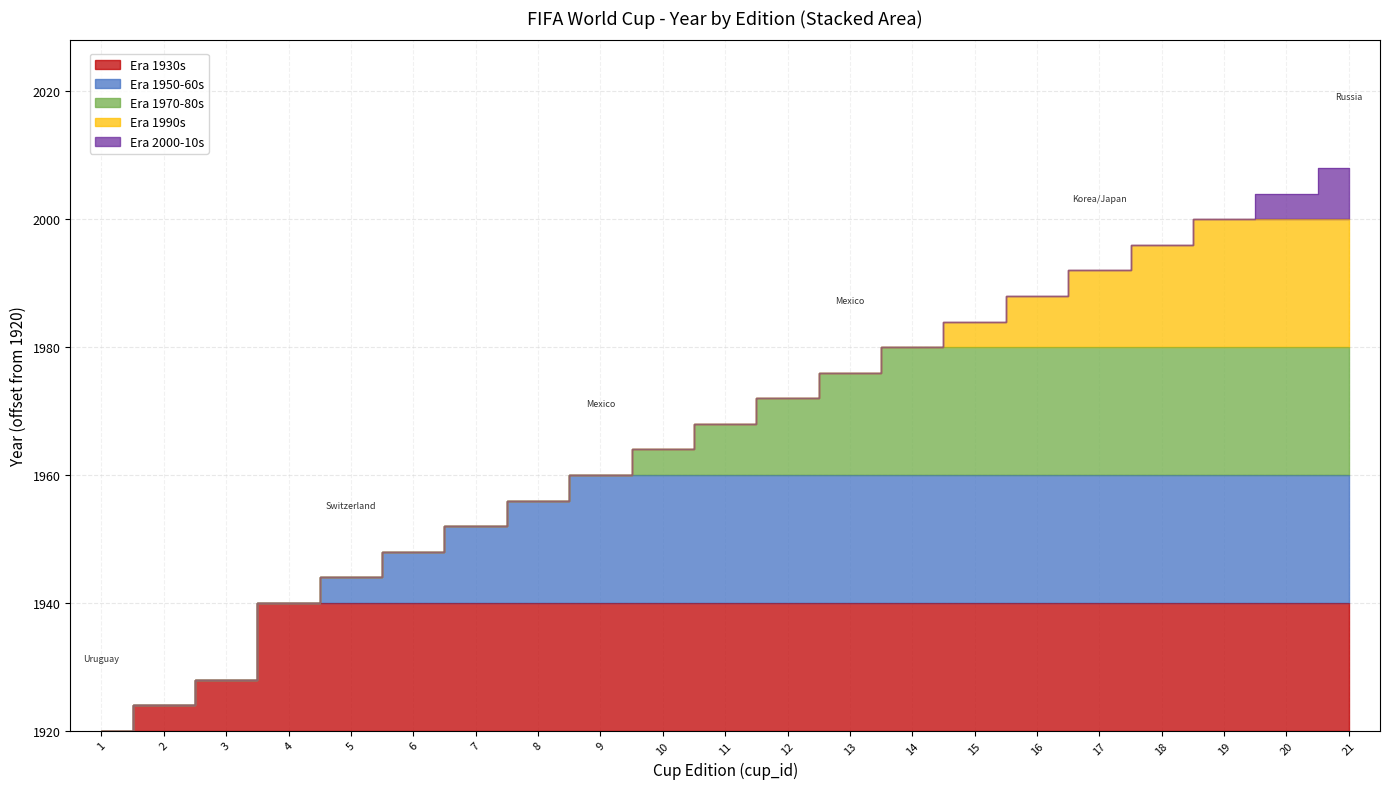

True or false: year and cup_id intersect in this chart.

False